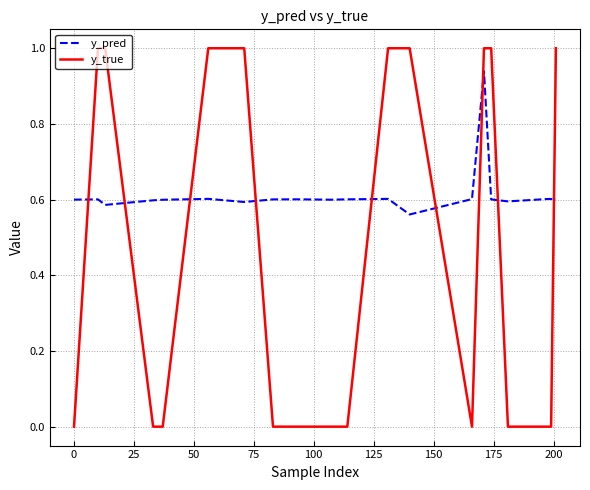

Which series has the largest total across all categories?

y_pred